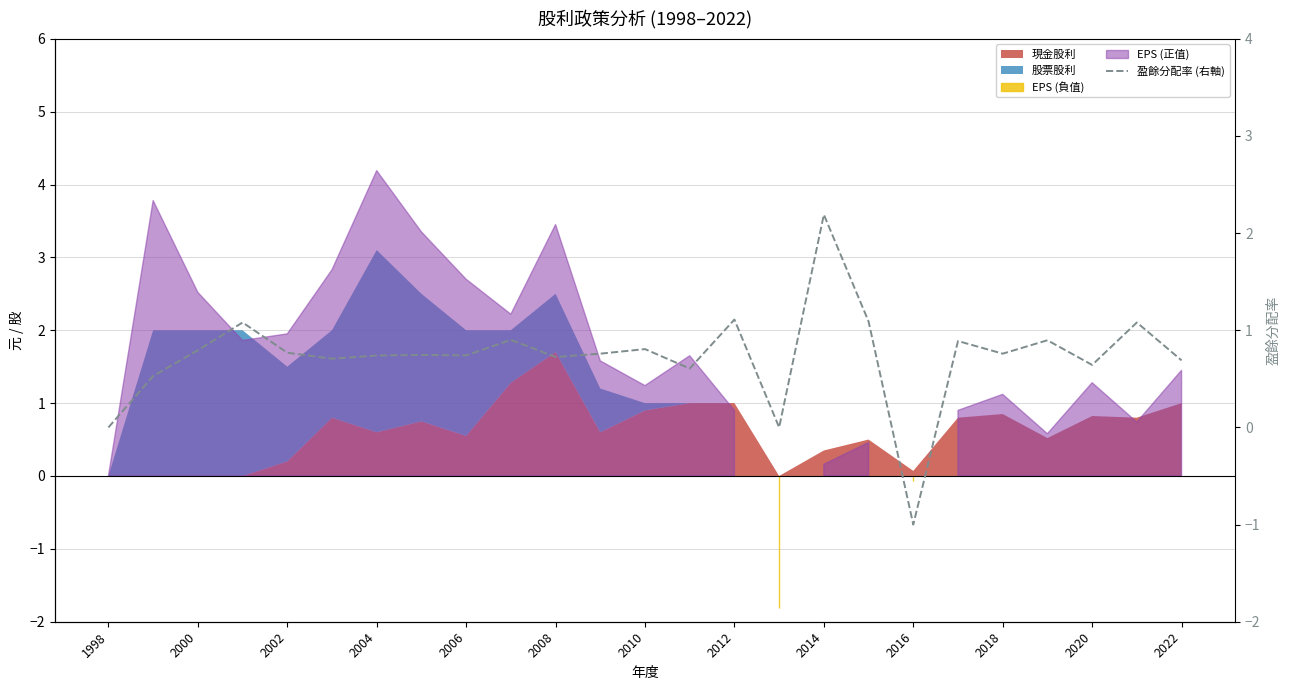

What is the average value?

0.7